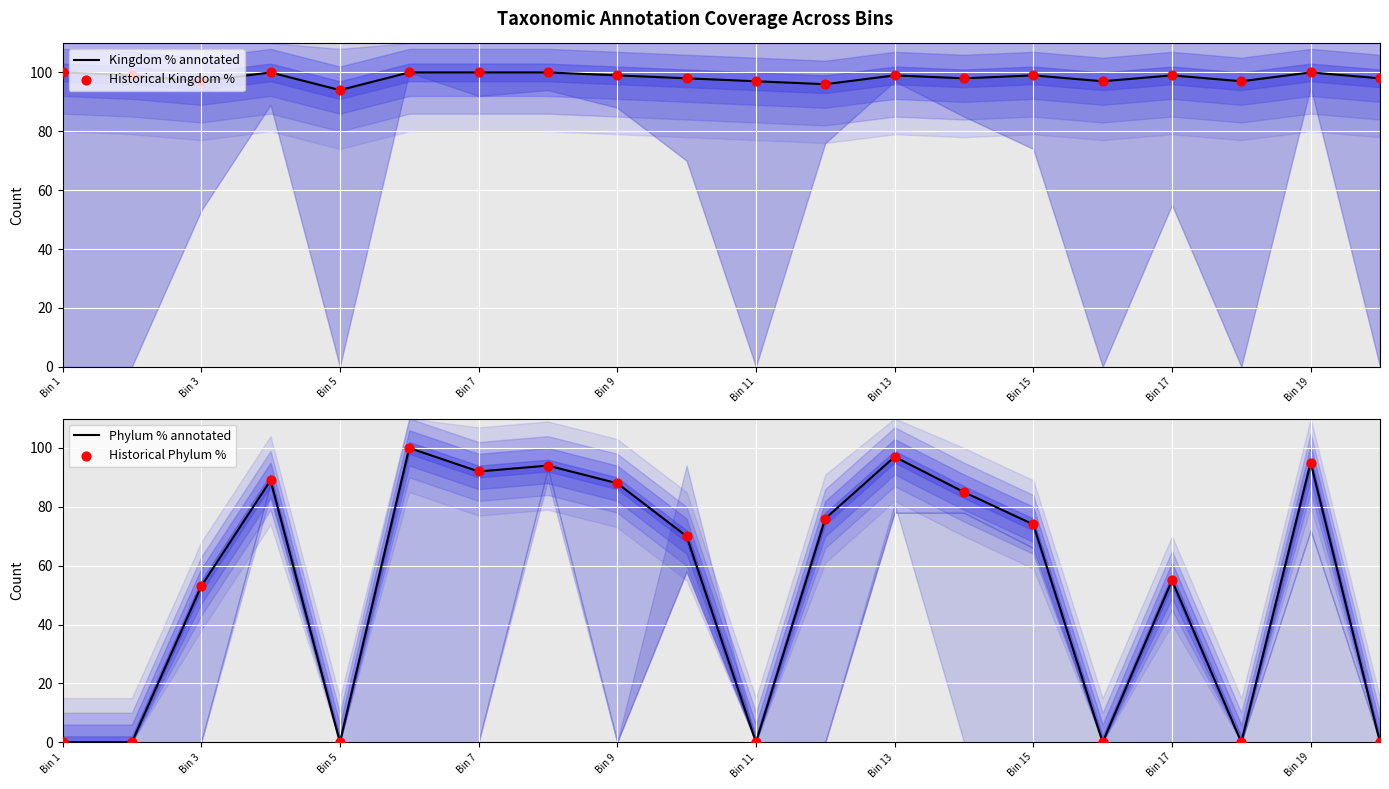

Which series reaches the minimum Y coordinate?

Phylum % annotated